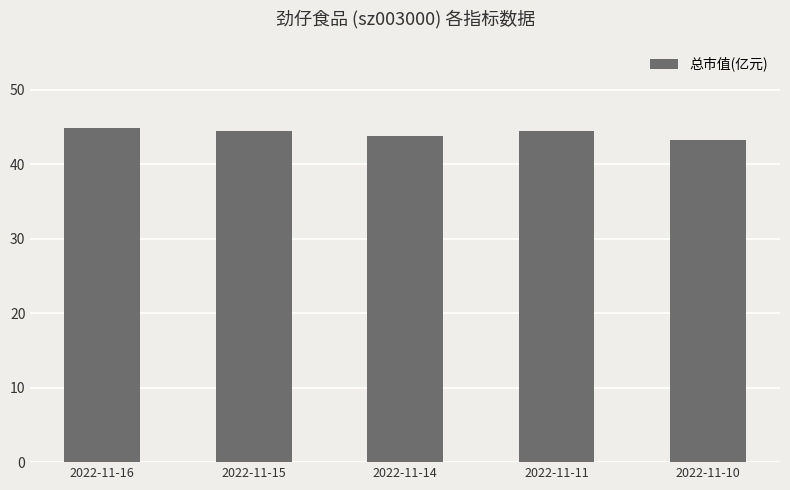

What is the smallest value displayed?

43.3